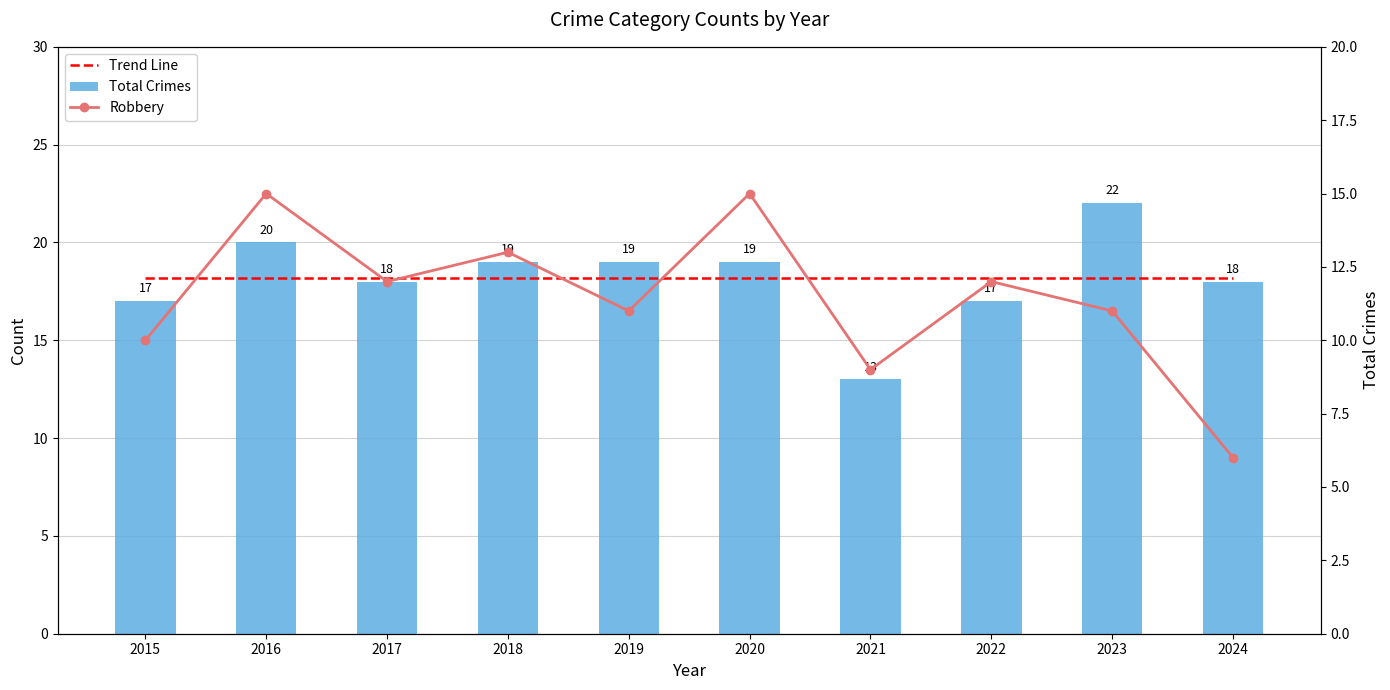

What are all the series names shown in the legend?

Trend Line, Total Crimes, Robbery